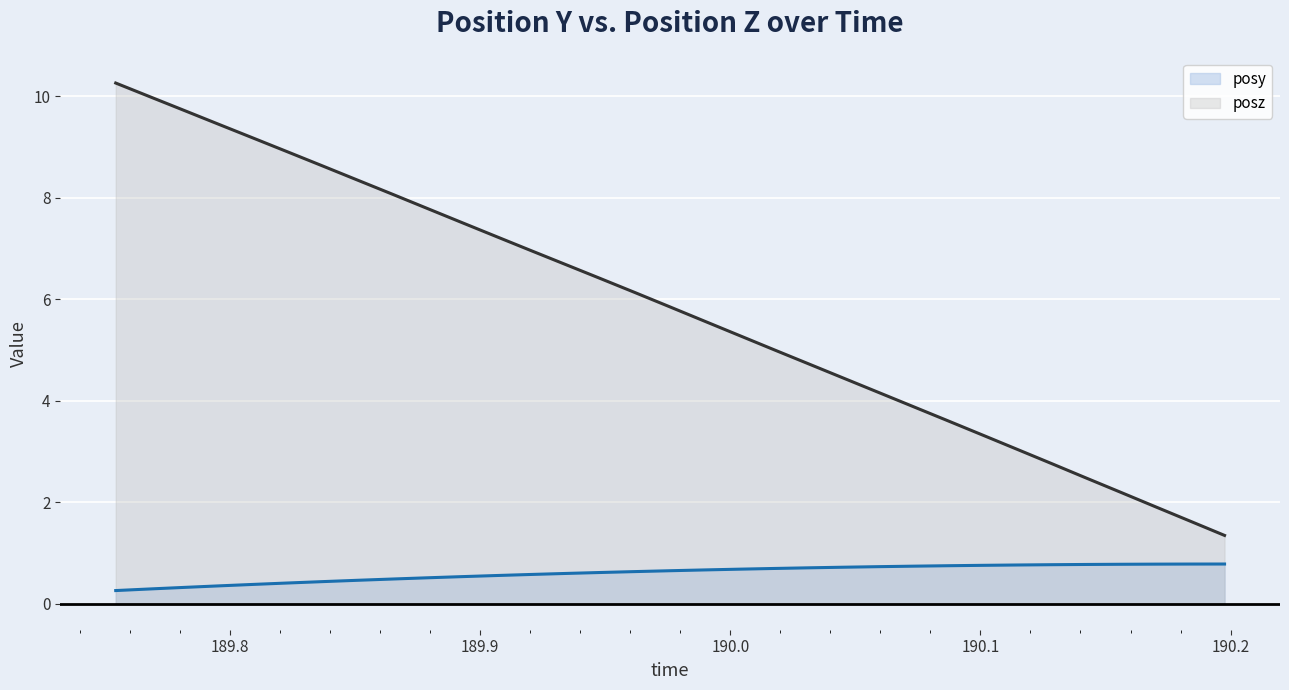

Rank the series by their average value, from highest to lowest.

posz, posy